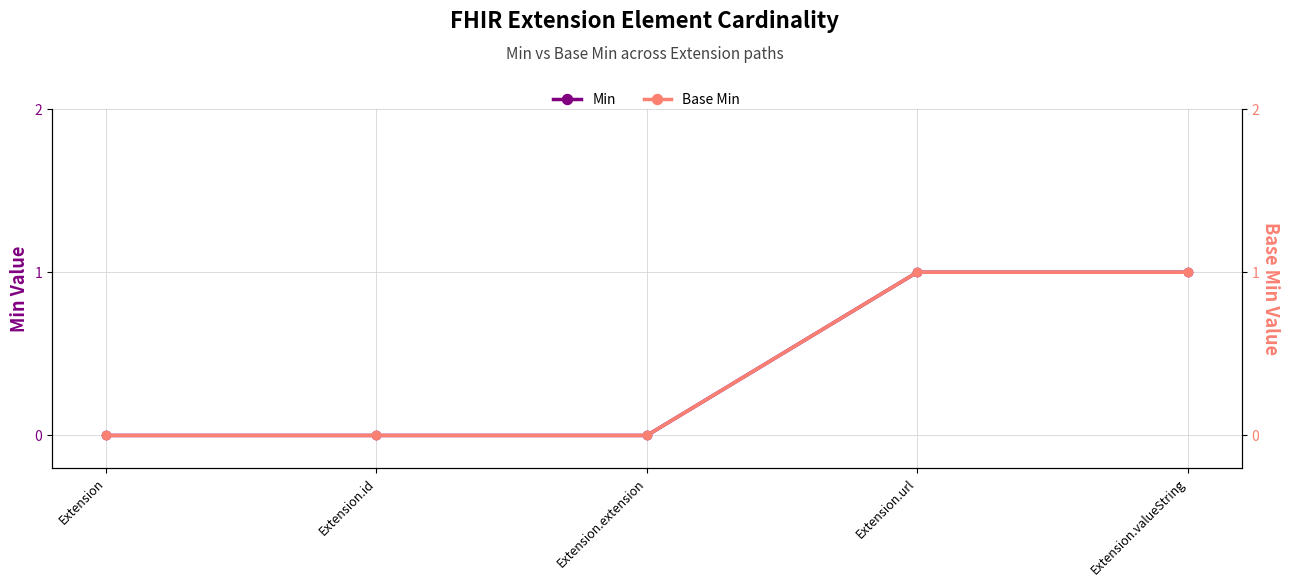

Reading left to right, list all the values displayed in this chart.

Min: Extension=0	Extension.id=0	Extension.extension=0	Extension.url=1	Extension.valueString=1
Base Min: Extension=0	Extension.id=0	Extension.extension=0	Extension.url=1	Extension.valueString=1